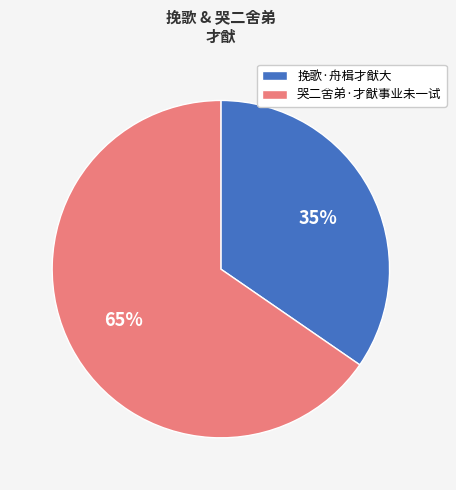

To the nearest percent, what portion does 挽歌·舟楫才猷大 represent?

35%